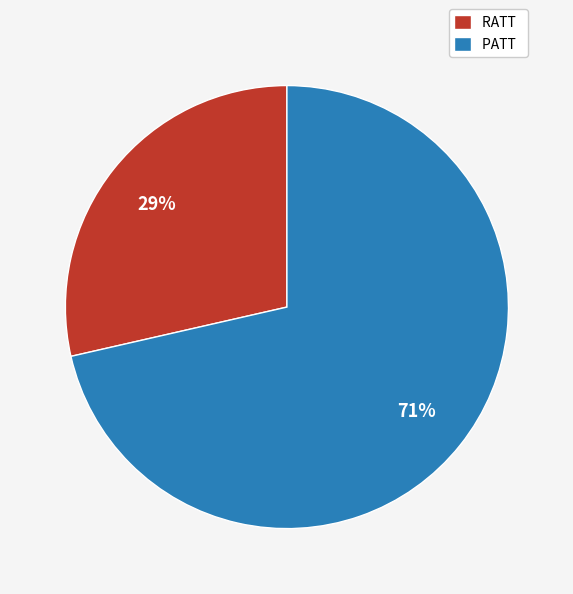

Is it true that PATT is 71% of the pie?

True